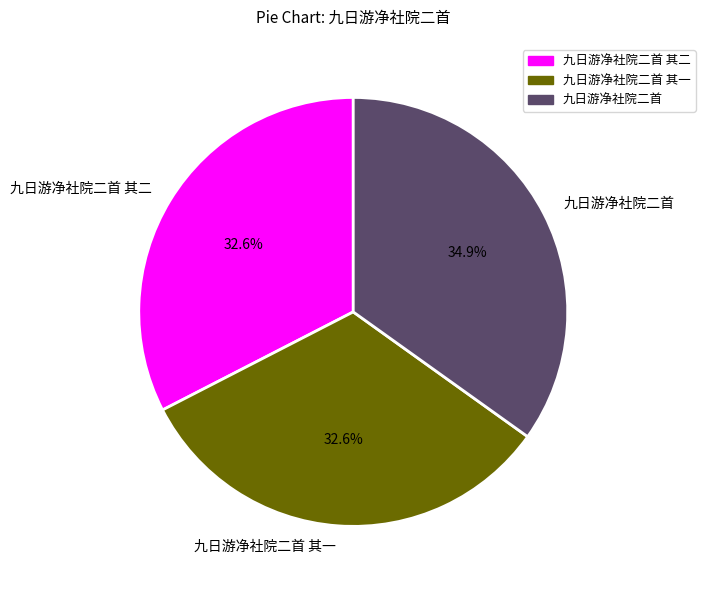

How many segments does this pie chart have?

3